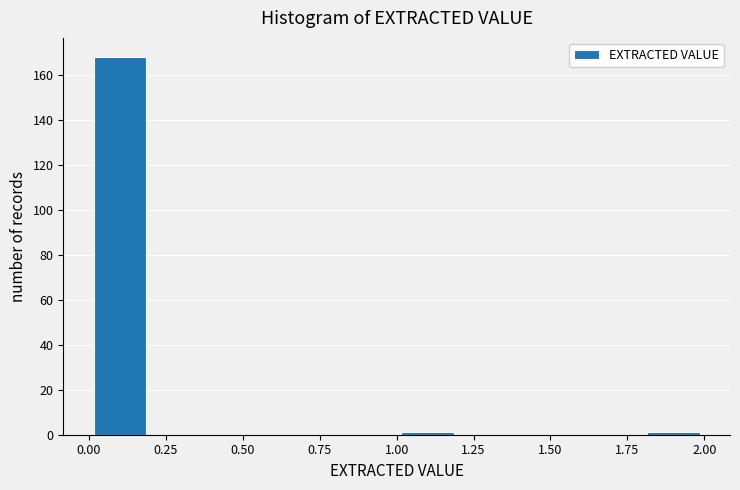

Reading left to right, list every bar in this chart as the range it spans on the x-axis followed by its height. The values are not printed on the chart, so give them approximately, as read against the axis.

0.0 to 0.2: 168
0.2 to 0.4: 0
0.4 to 0.6: 0
0.6 to 0.8: 0
0.8 to 1.0: 0
1.0 to 1.2: under 2
1.2 to 1.4: 0
1.4 to 1.6: 0
1.6 to 1.8: 0
1.8 to 2.0: under 2